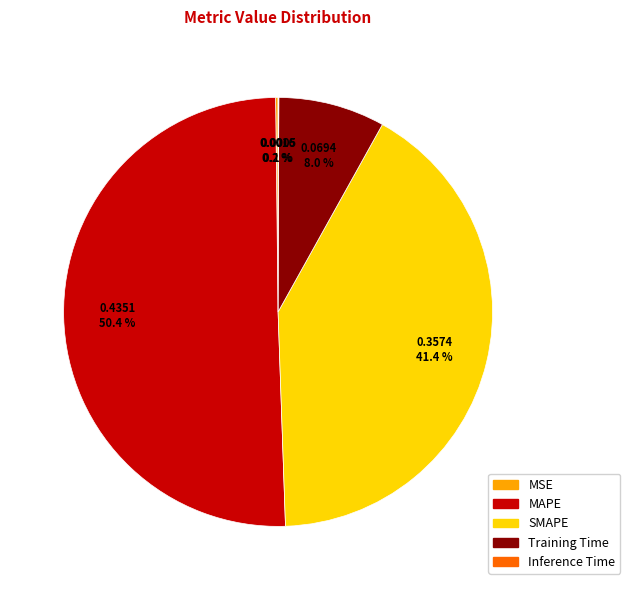

Is Training Time the majority of the pie?

No